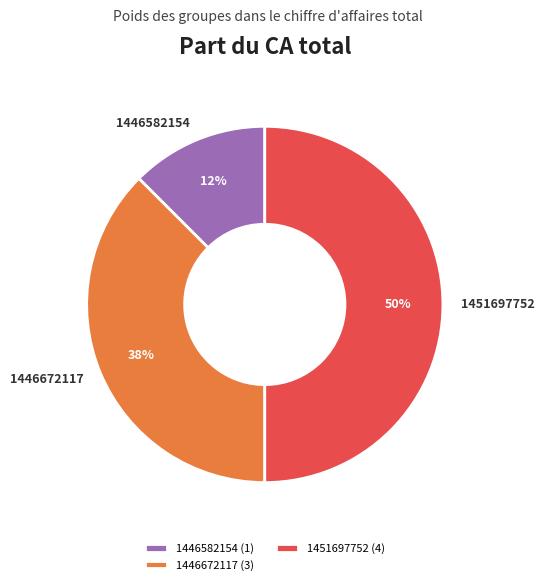

Does 1446582154 account for over 50% of the chart?

No